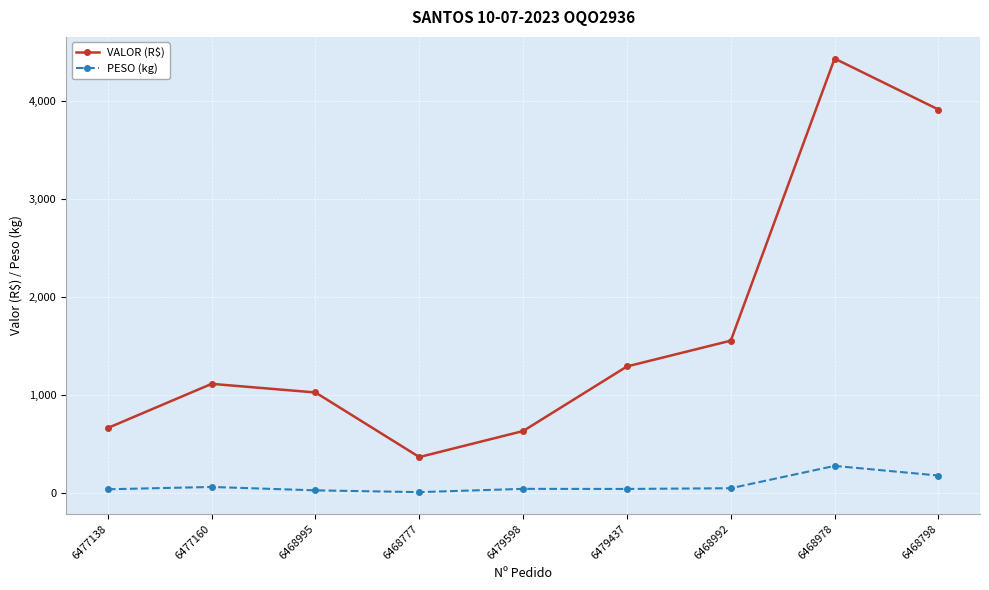

Which series has the largest total across all categories?

VALOR (R$)